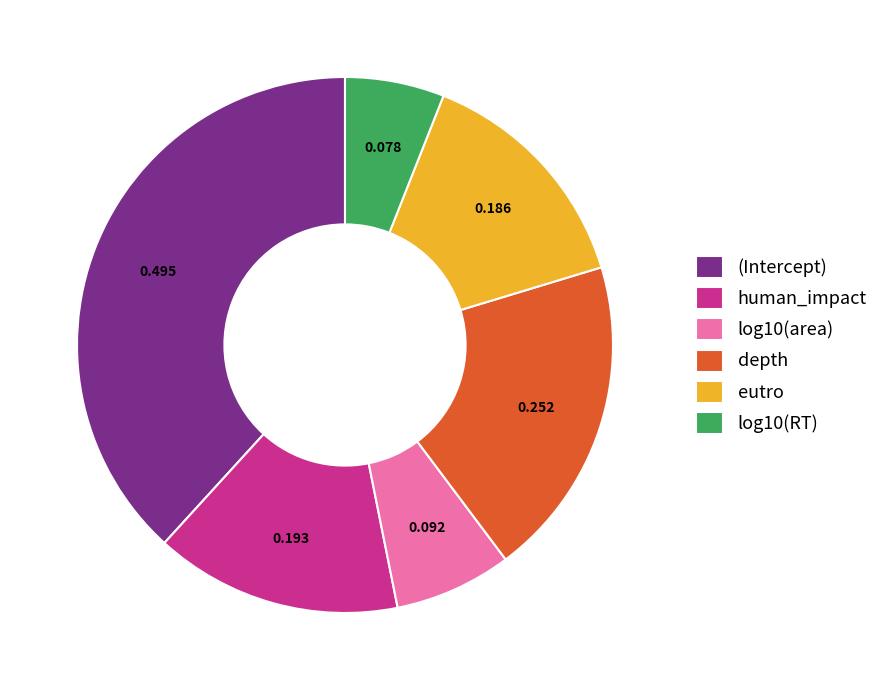

How many slices are in this pie chart?

6